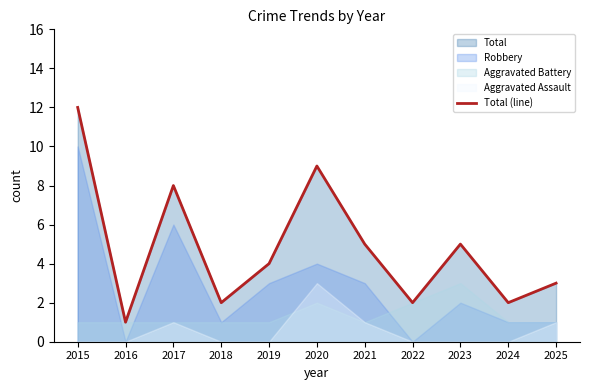

Is it true that the value at 2018 is 3?

False